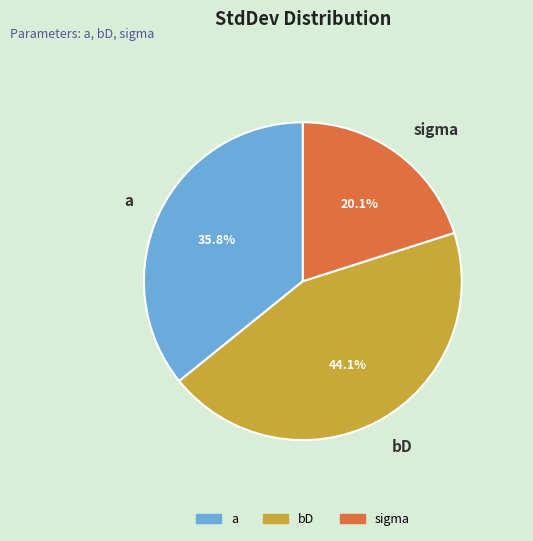

To the nearest percent, what portion does bD represent?

44%